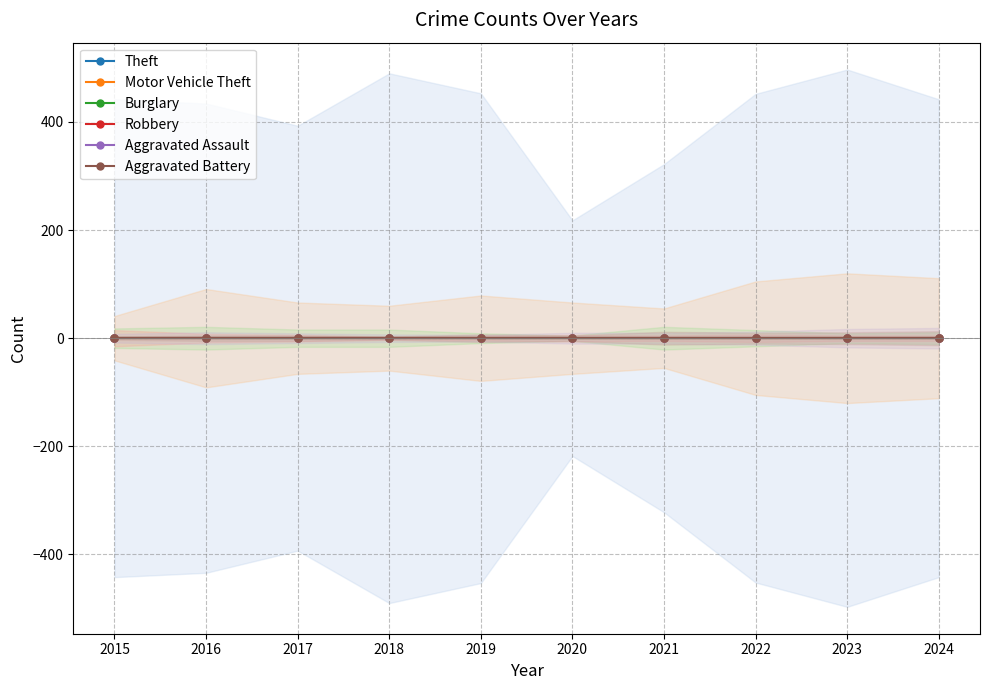

Reading right to left, extract all data points from this chart.

Theft: 2024=442	2023=497	2022=452	2021=322	2020=218	2019=453	2018=490	2017=393	2016=434	2015=442
Motor Vehicle Theft: 2024=111	2023=120	2022=105	2021=55	2020=66	2019=79	2018=60	2017=66	2016=91	2015=41
Burglary: 2024=11	2023=9	2022=15	2021=21	2020=5	2019=9	2018=16	2017=16	2016=21	2015=18
Robbery: 2024=5	2023=5	2022=7	2021=5	2020=6	2019=4	2018=3	2017=6	2016=8	2015=15
Aggravated Assault: 2024=19	2023=17	2022=12	2021=10	2020=10	2019=6	2018=7	2017=9	2016=11	2015=8
Aggravated Battery: 2024=13	2023=11	2022=10	2021=12	2020=5	2019=7	2018=3	2017=5	2016=5	2015=3